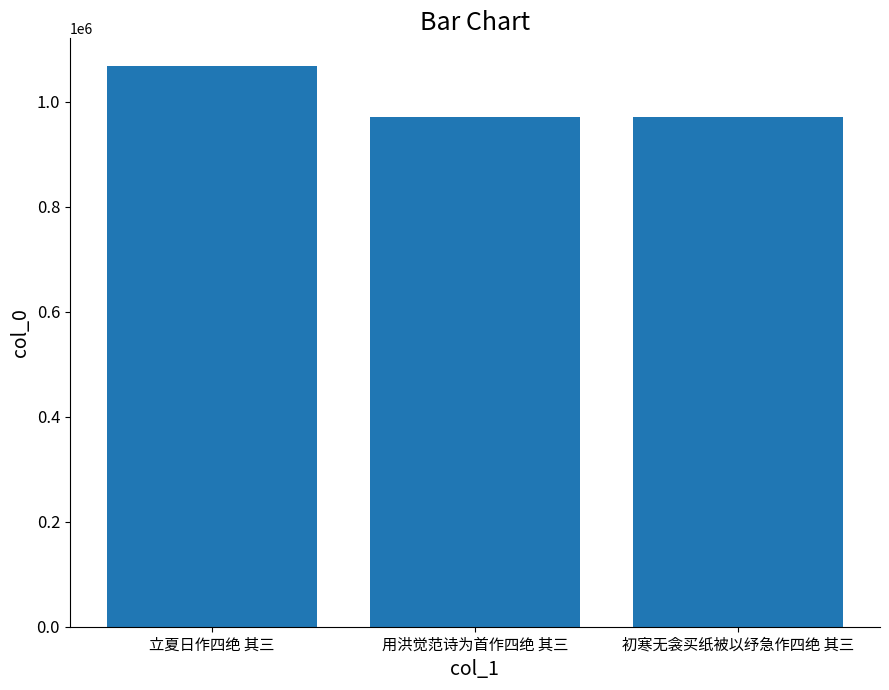

What is the greatest value displayed?

1067489